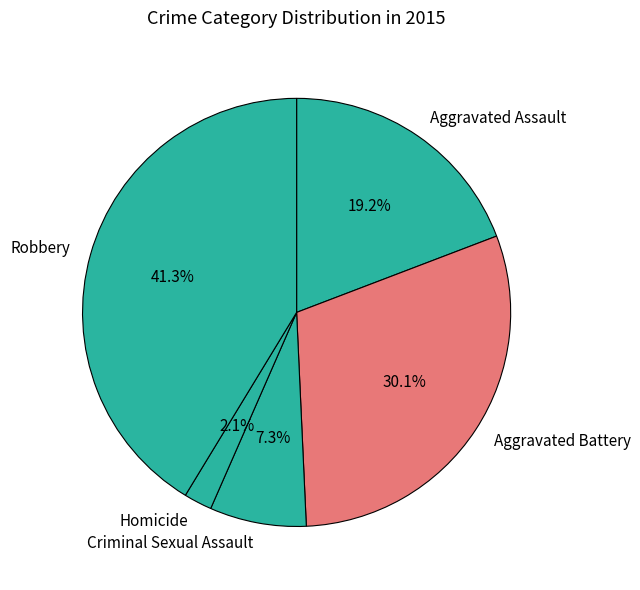

The Criminal Sexual Assault slice represents 7% of the pie. True or false?

True